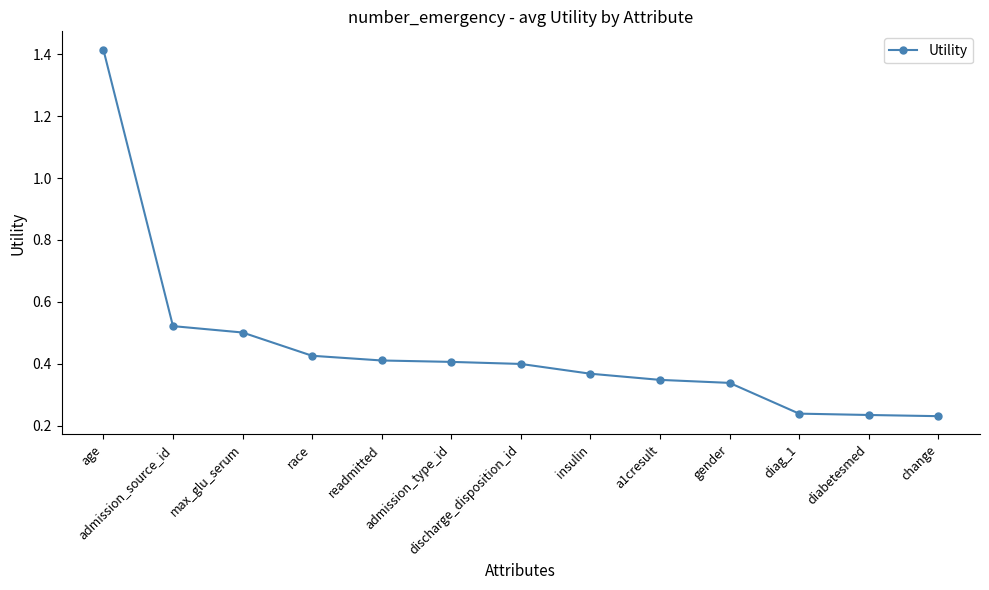

What is the sum of all values?

5.8